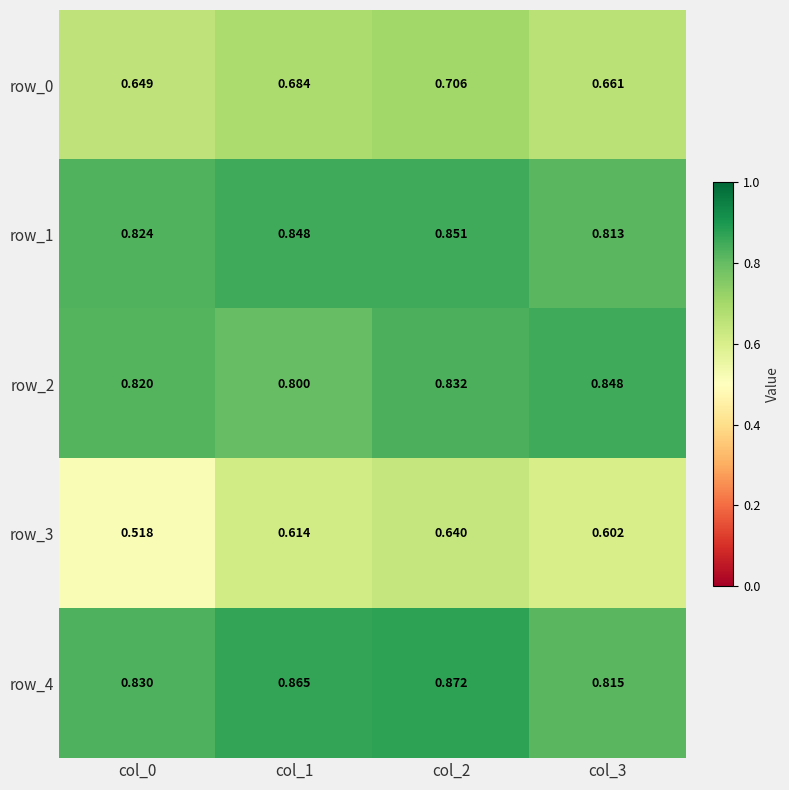

Is the value of row_0 at col_3 greater than the value of row_4 at col_3?

No